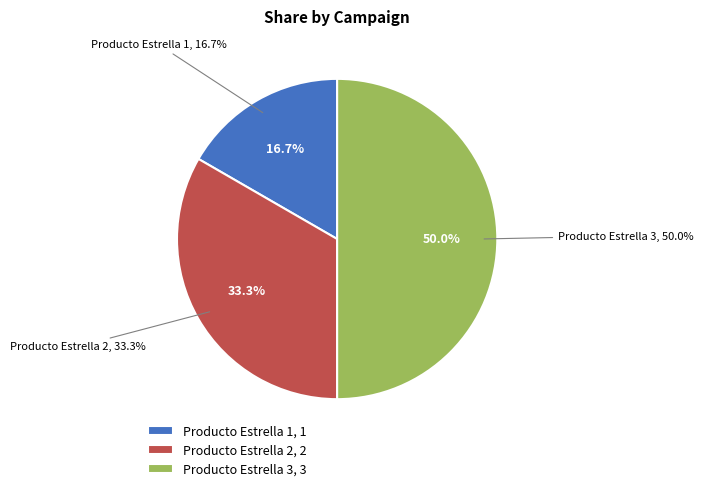

Do Producto Estrella 3 and Producto Estrella 2 together represent more than half of the pie?

Yes